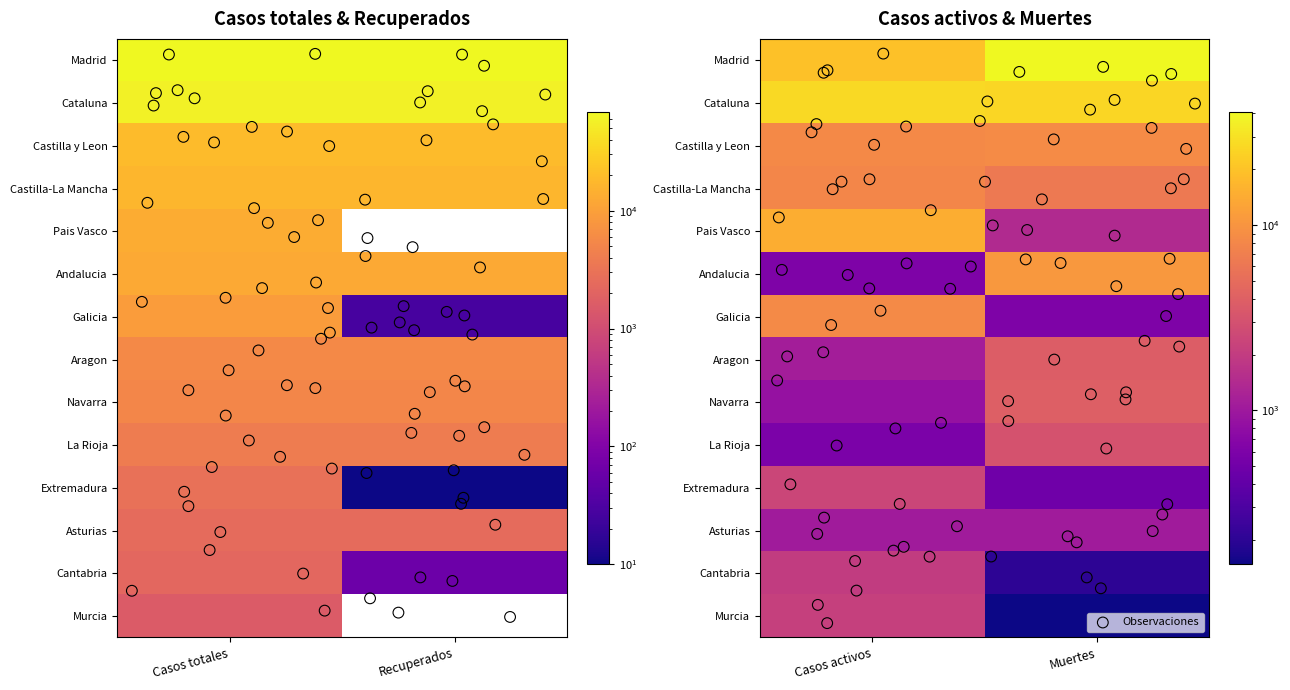

What is the average value of the Madrid series?

49466